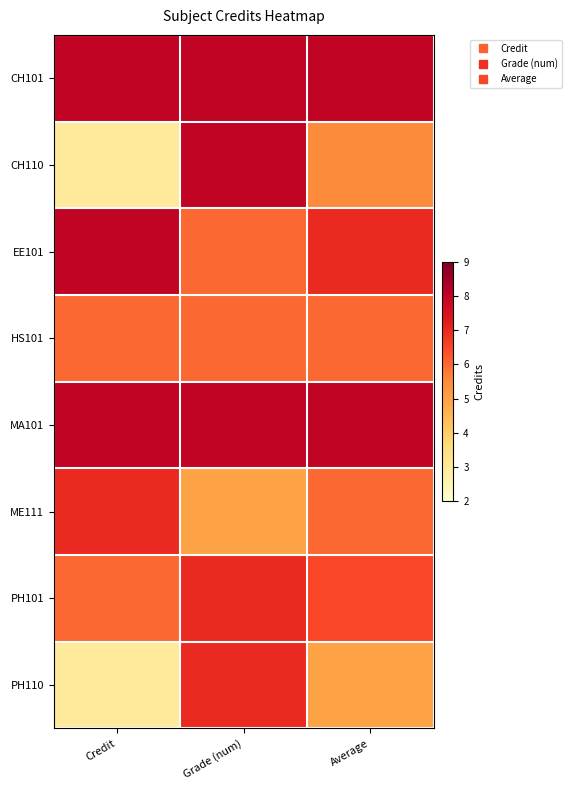

Reading left to right, list all the values displayed in this chart.

CH101: Credit=8.0	Grade (num)=8.0	Average=8.0
CH110: Credit=3.0	Grade (num)=8.0	Average=5.5
EE101: Credit=8.0	Grade (num)=6.0	Average=7.0
HS101: Credit=6.0	Grade (num)=6.0	Average=6.0
MA101: Credit=8.0	Grade (num)=8.0	Average=8.0
ME111: Credit=7.0	Grade (num)=5.0	Average=6.0
PH101: Credit=6.0	Grade (num)=7.0	Average=6.5
PH110: Credit=3.0	Grade (num)=7.0	Average=5.0